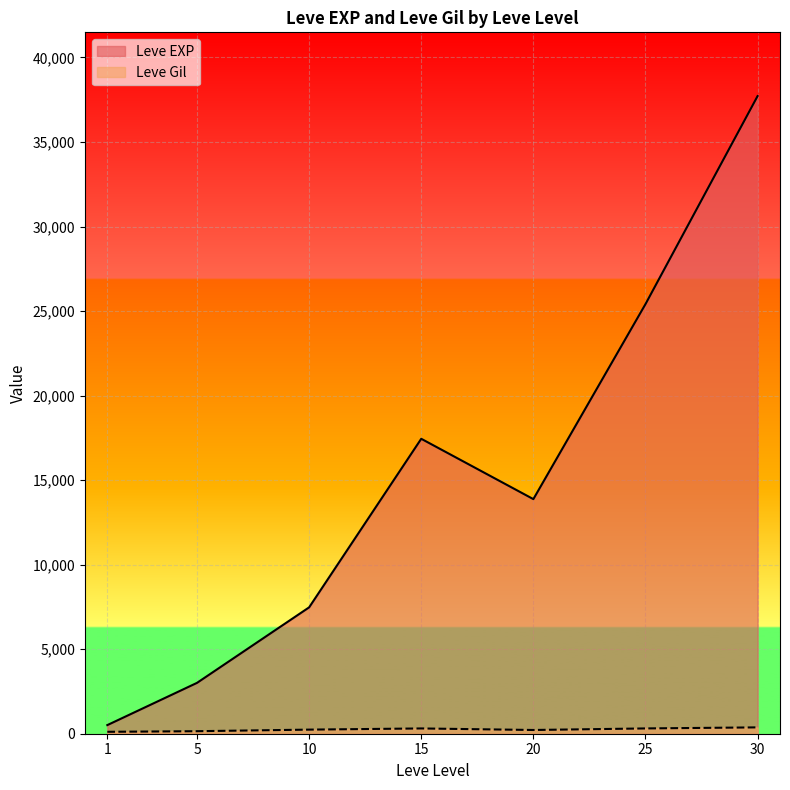

At which label does Leve EXP first exceed 10710?

15